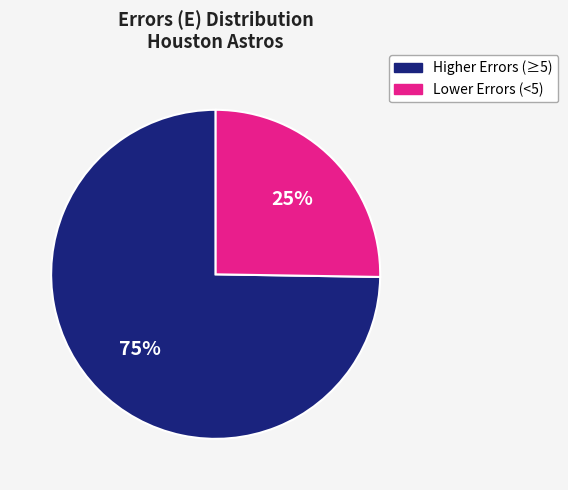

Is it true that Higher Errors (≥5) is 61% of the pie?

False